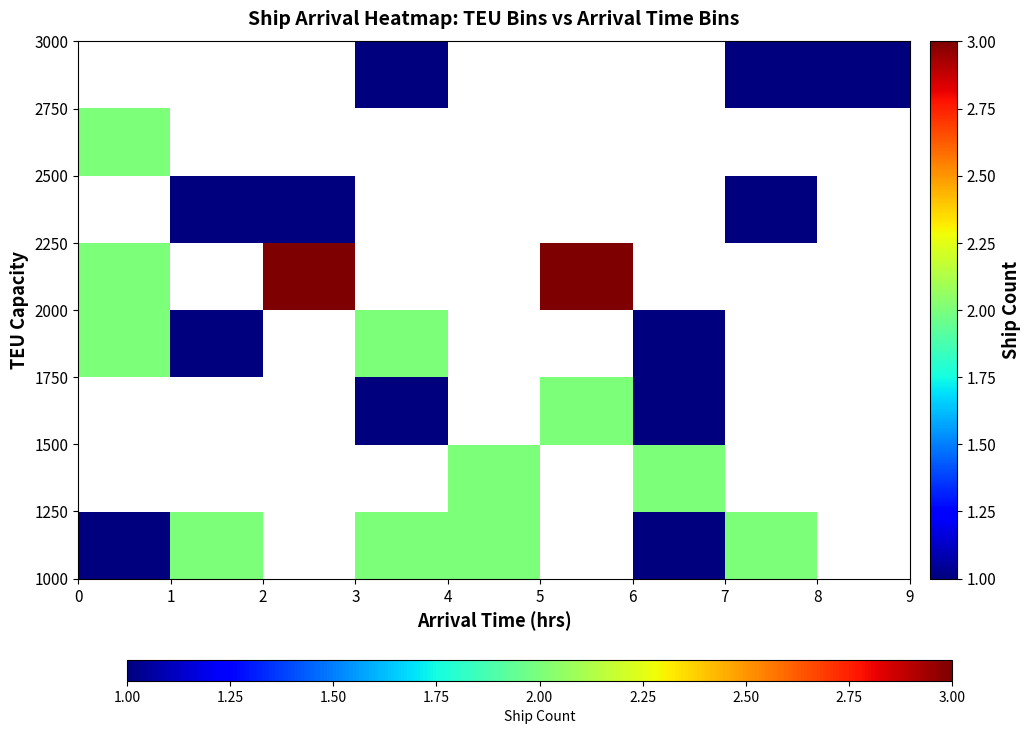

Which has a higher value, 5 or 4?

4